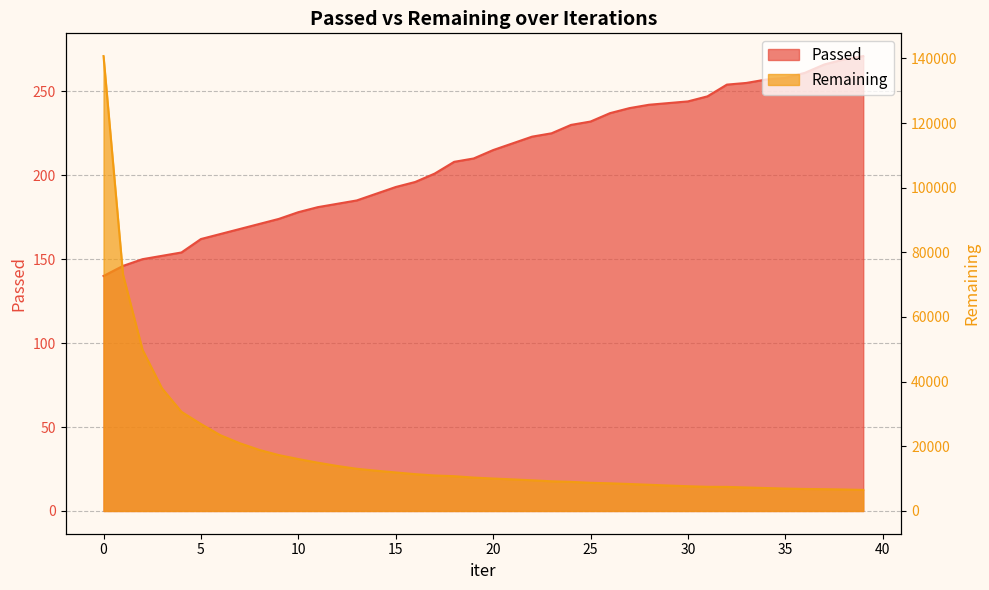

What is the value of the Remaining point at the 8th from the left?

20945